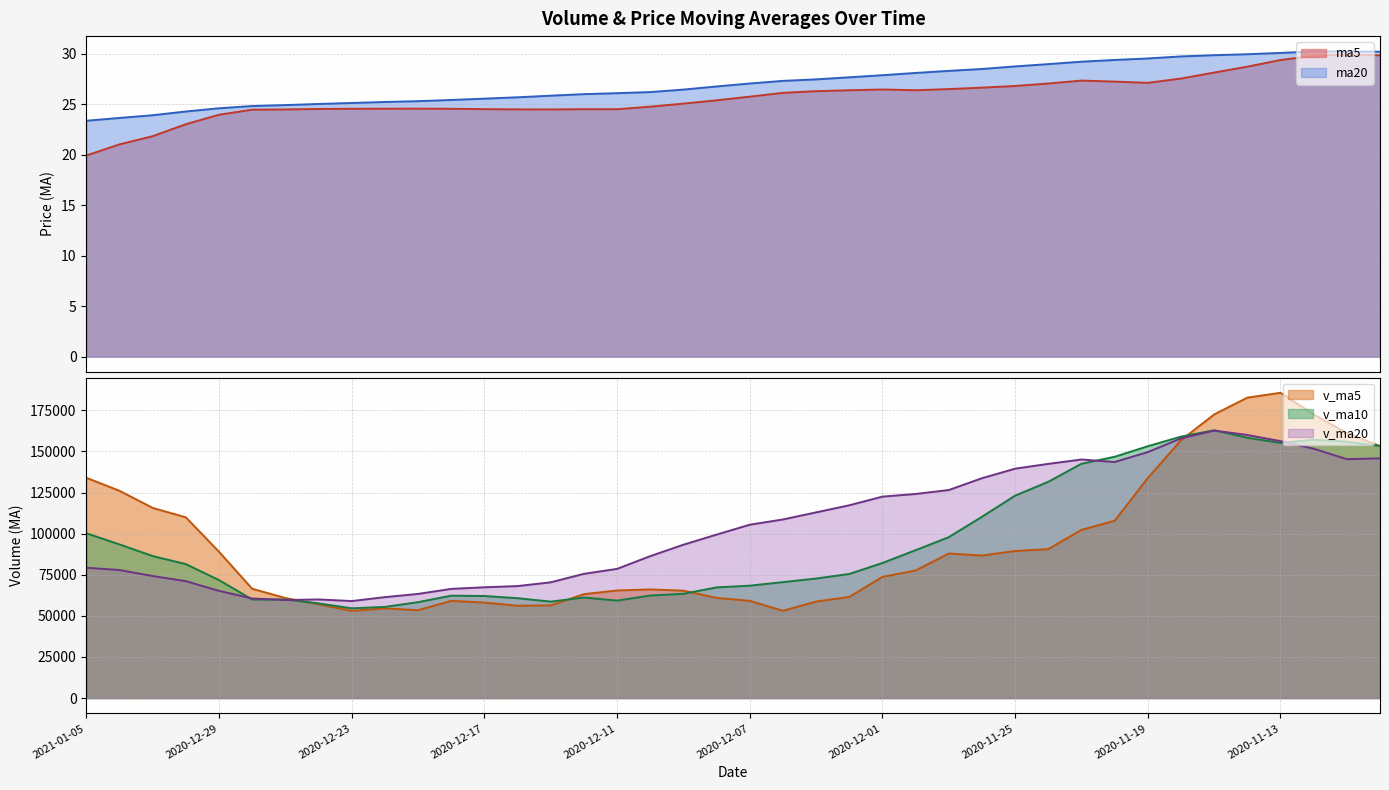

List the series in order of their overall mean, lowest first.

ma5, ma20